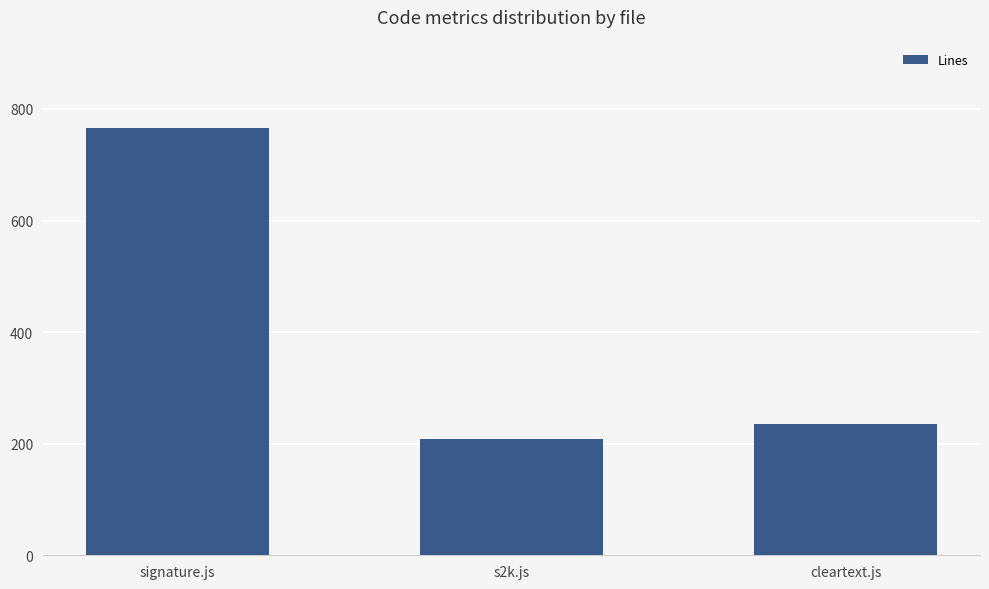

What is the difference between the maximum and second lowest values?

531